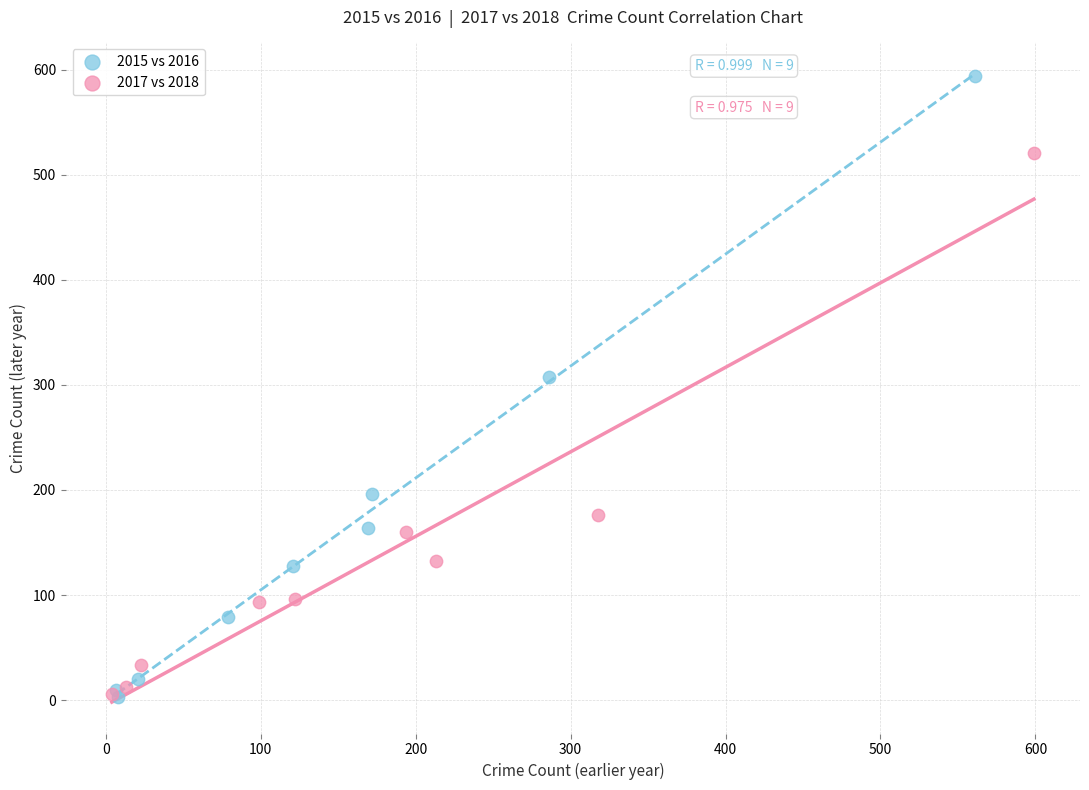

Which series reaches the maximum Y coordinate?

2015 vs 2016